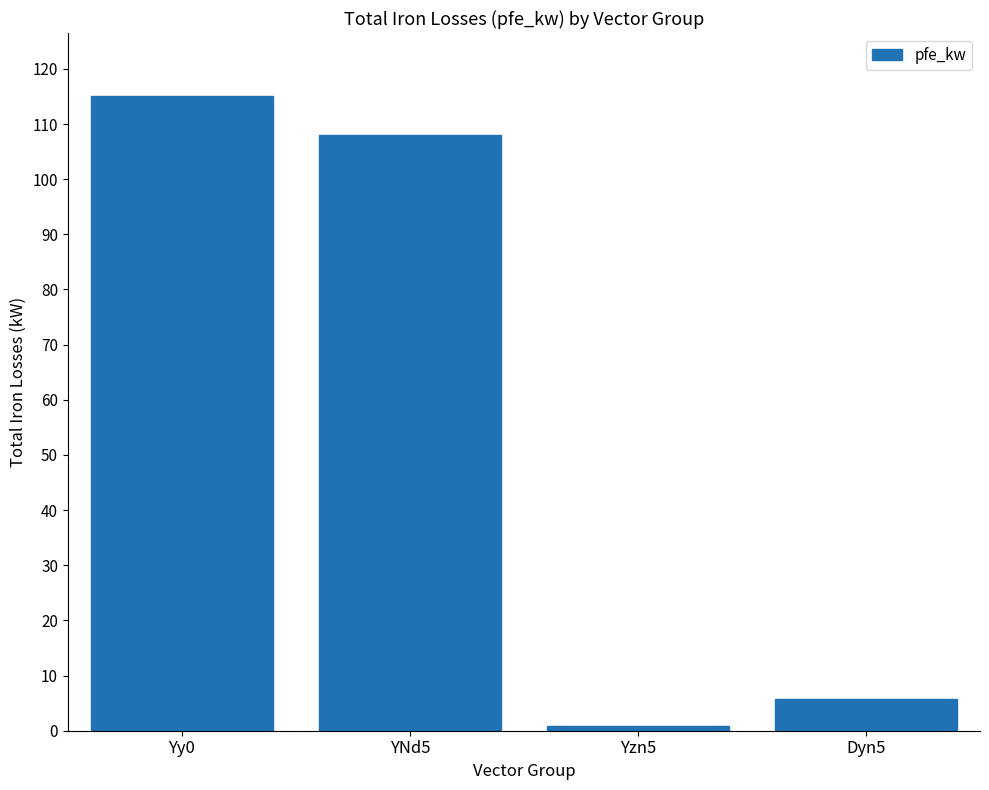

What is the difference between the maximum and minimum values?

114.2